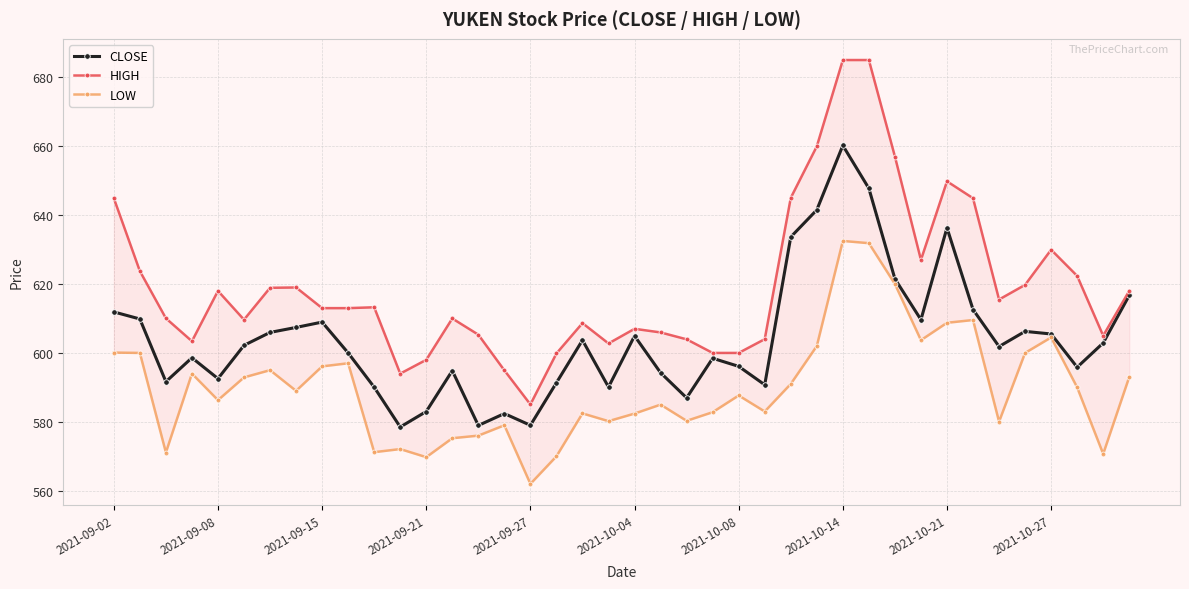

Which category has the highest value in the CLOSE series?

2021-10-14